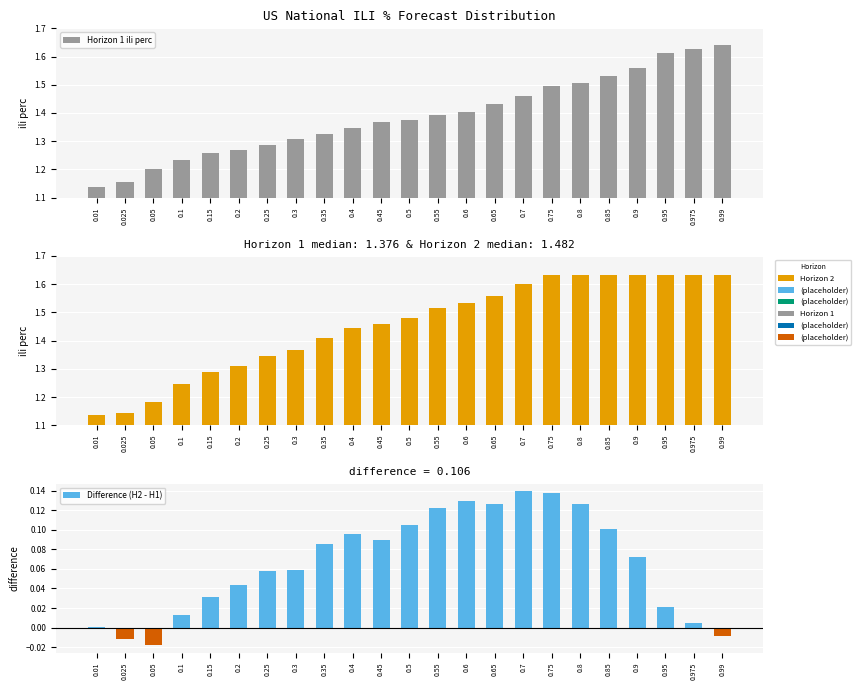

What is the greatest value displayed?

1.6